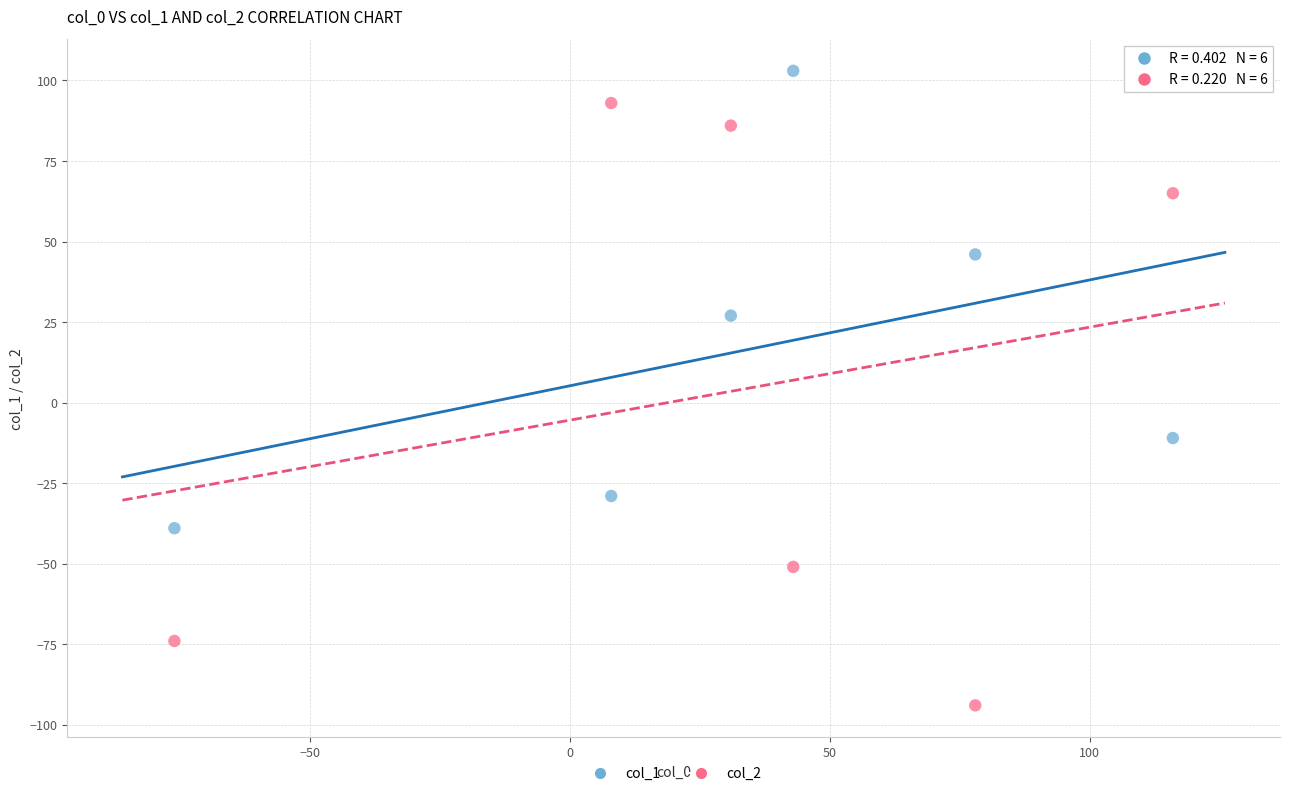

Across all series, what Y value is closest to 4?

-11